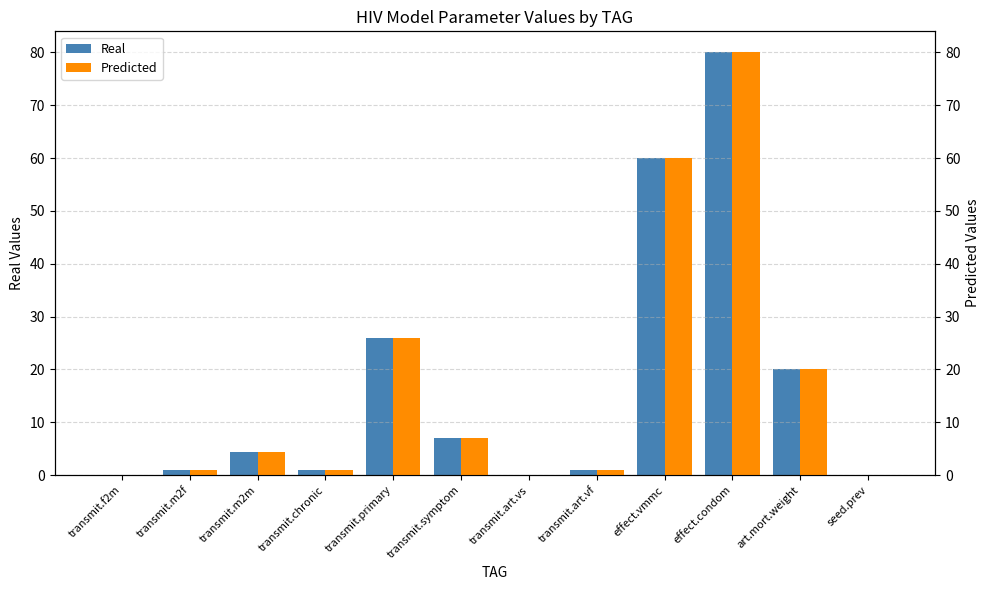

At how many categories does at least one series exceed 66?

1